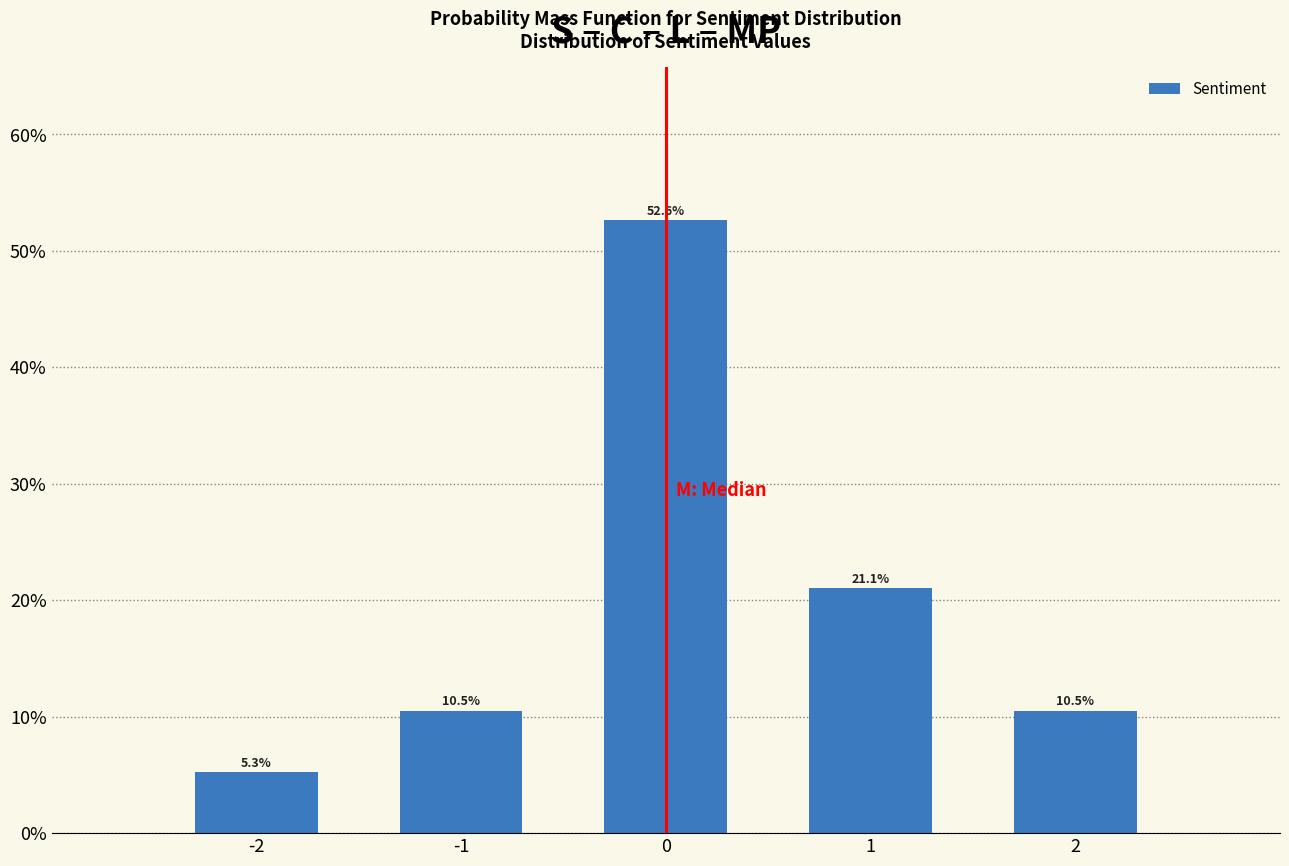

Are the bars horizontal?

No